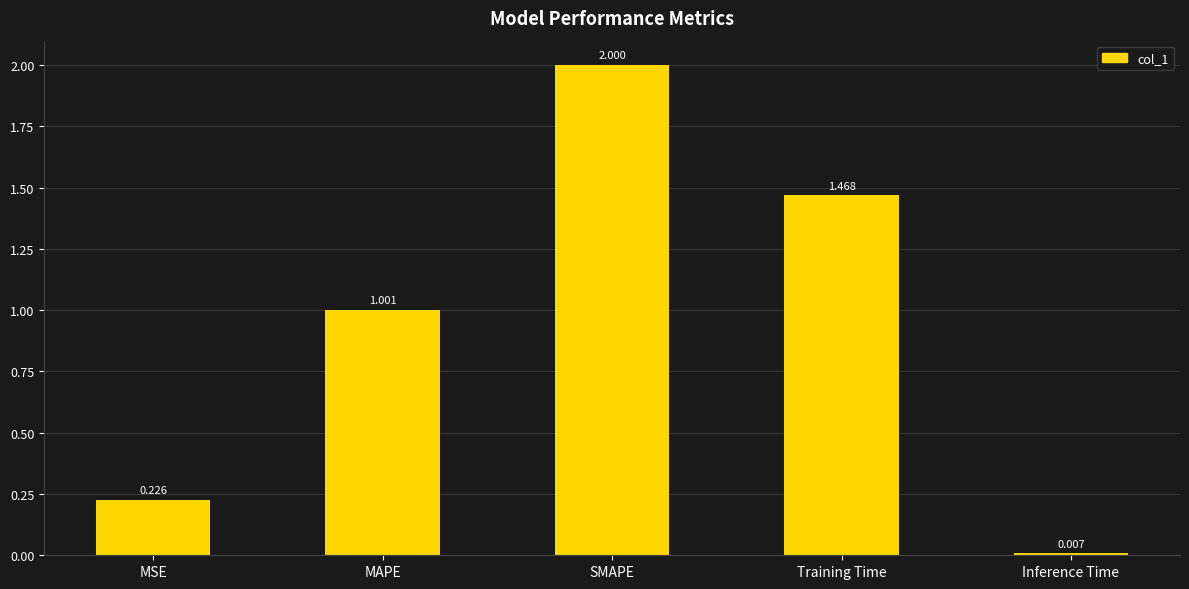

What is the change in value from MAPE to Inference Time?

-1.0